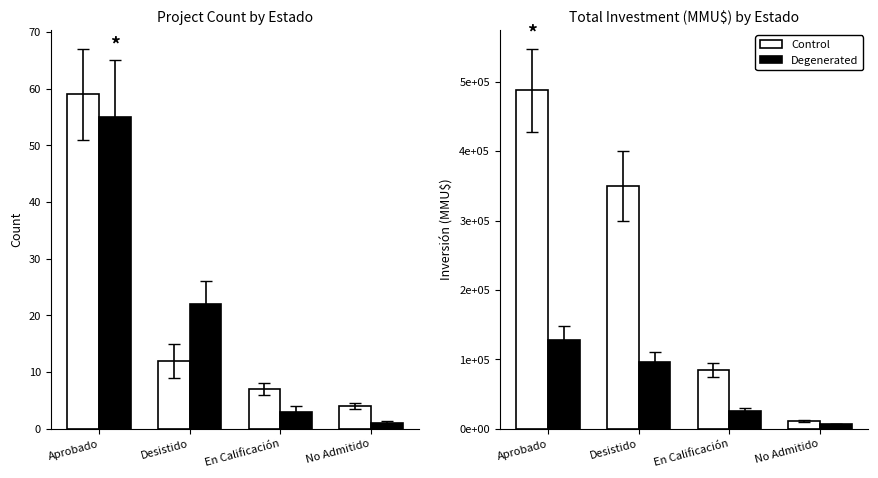

At which category is the sum across all series the highest?

Aprobado